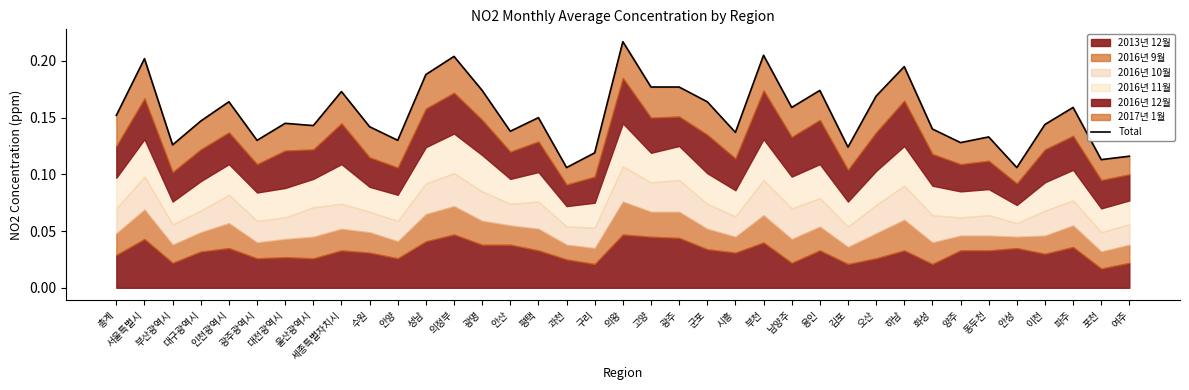

Reading left to right, transcribe all the data shown in this chart.

0.2	0.2	0.1	0.1	0.2	0.1	0.1	0.1	0.2	0.1	0.1	0.2	0.2	0.2	0.1	0.1	0.1	0.1	0.2	0.2	0.2	0.2	0.1	0.2	0.2	0.2	0.1	0.2	0.2	0.1	0.1	0.1	0.1	0.1	0.2	0.1	0.1